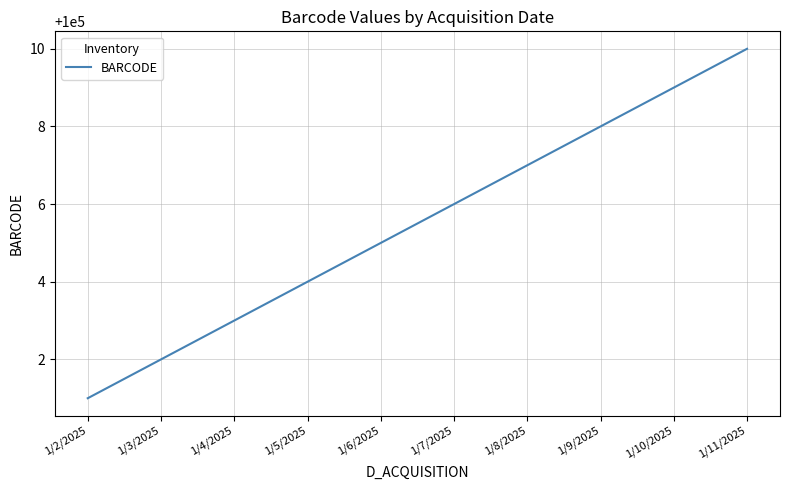

How many values are between 100003 and 100008?

6